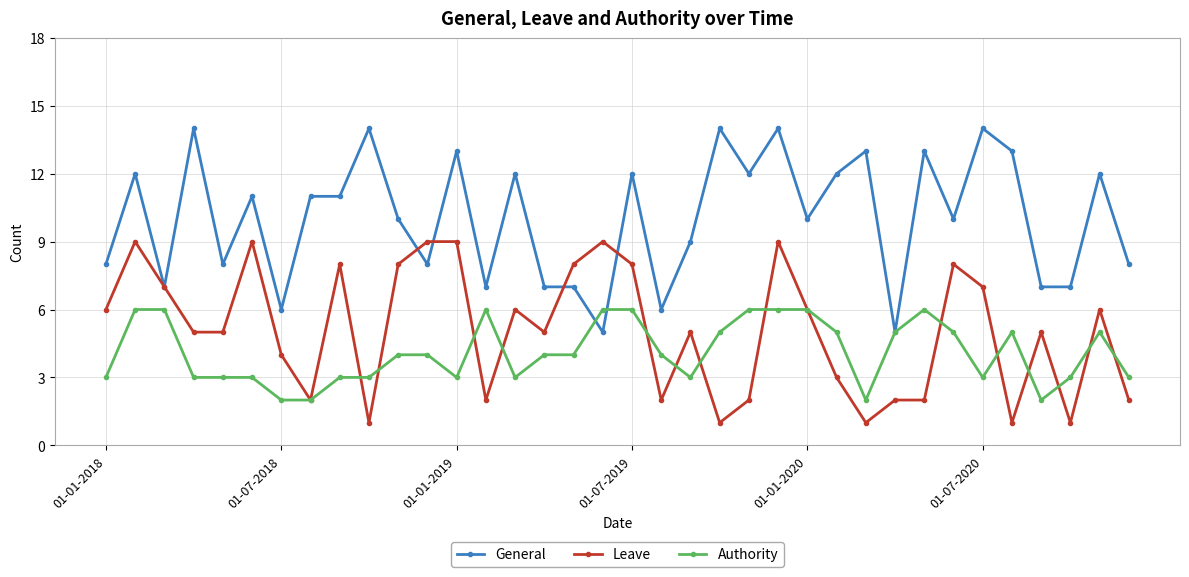

Which series has the largest range (max minus min)?

General